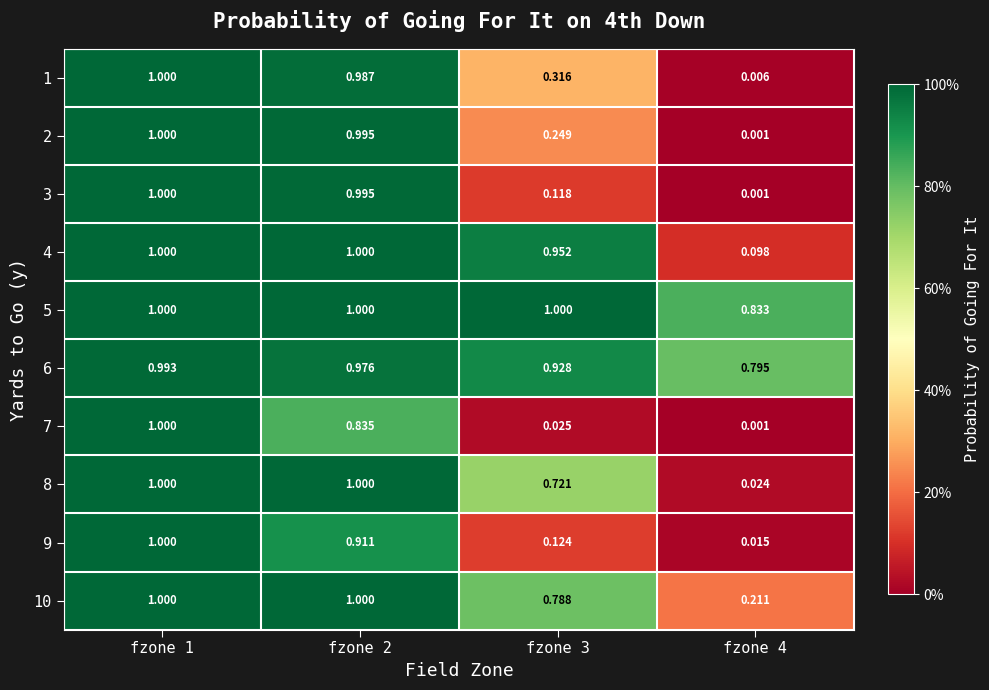

Reading left to right, list all the values displayed in this chart.

1: fzone 1=1.0	fzone 2=1.0	fzone 3=0.3	fzone 4=0.0
2: fzone 1=1.0	fzone 2=1.0	fzone 3=0.2	fzone 4=0.0
3: fzone 1=1.0	fzone 2=1.0	fzone 3=0.1	fzone 4=0.0
4: fzone 1=1.0	fzone 2=1.0	fzone 3=1.0	fzone 4=0.1
5: fzone 1=1.0	fzone 2=1.0	fzone 3=1.0	fzone 4=0.8
6: fzone 1=1.0	fzone 2=1.0	fzone 3=0.9	fzone 4=0.8
7: fzone 1=1.0	fzone 2=0.8	fzone 3=0.0	fzone 4=0.0
8: fzone 1=1.0	fzone 2=1.0	fzone 3=0.7	fzone 4=0.0
9: fzone 1=1.0	fzone 2=0.9	fzone 3=0.1	fzone 4=0.0
10: fzone 1=1.0	fzone 2=1.0	fzone 3=0.8	fzone 4=0.2